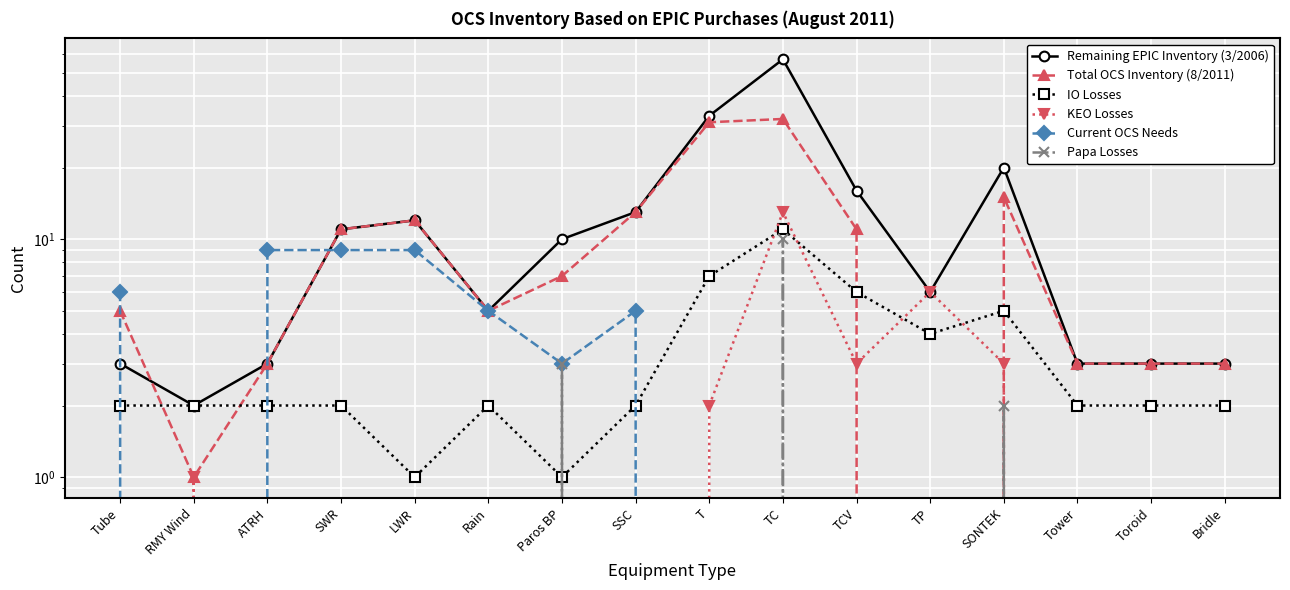

What are all the series names shown in the legend?

Remaining EPIC Inventory (3/2006), Total OCS Inventory (8/2011), IO Losses, KEO Losses, Current OCS Needs, Papa Losses